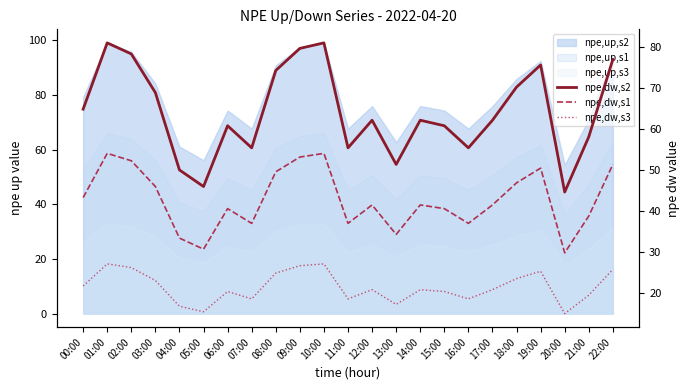

At which category does npe,dw,s2 reach its first local valley?

05:00